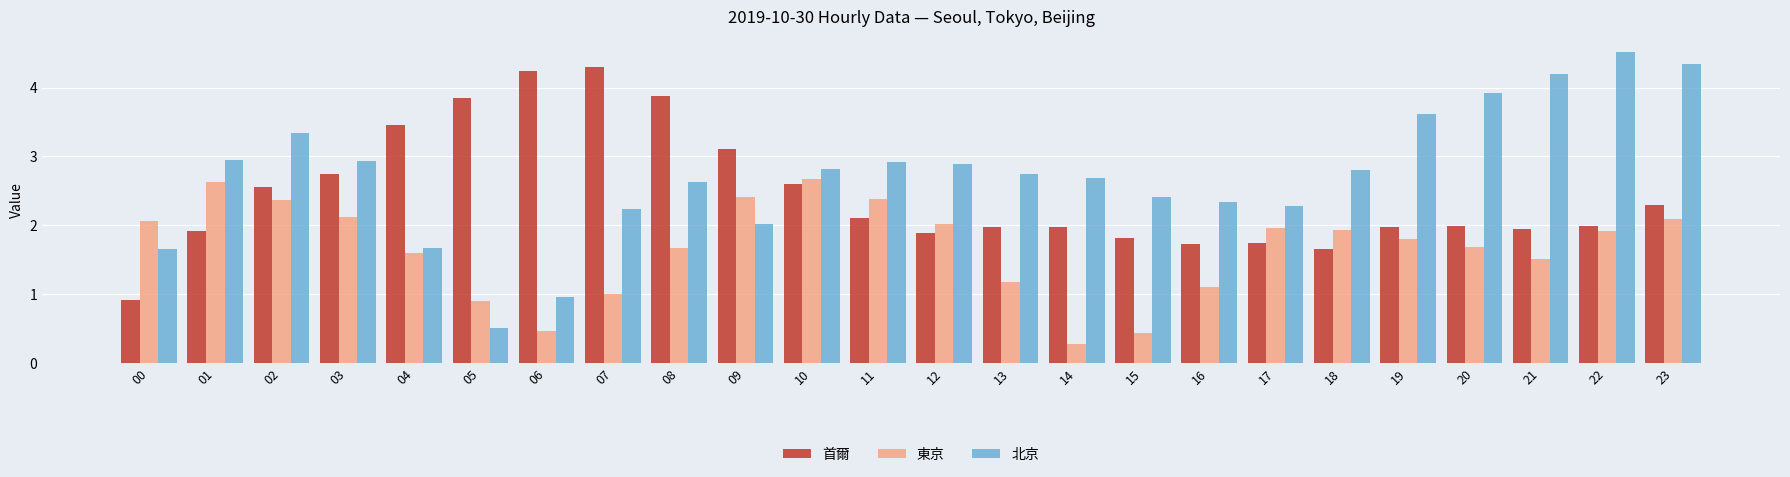

What is the spread (max minus min) of values at 14?

2.4